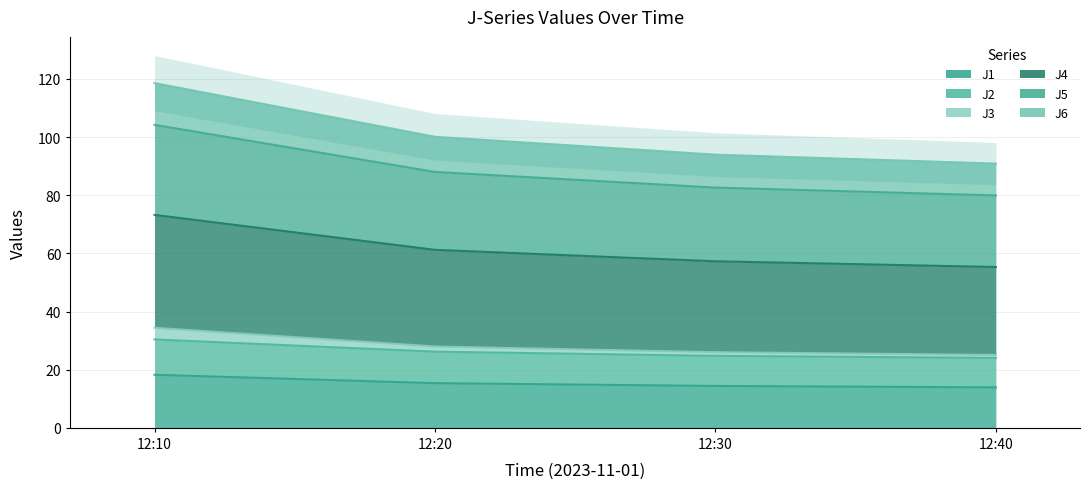

How many lines are shown in the chart?

6